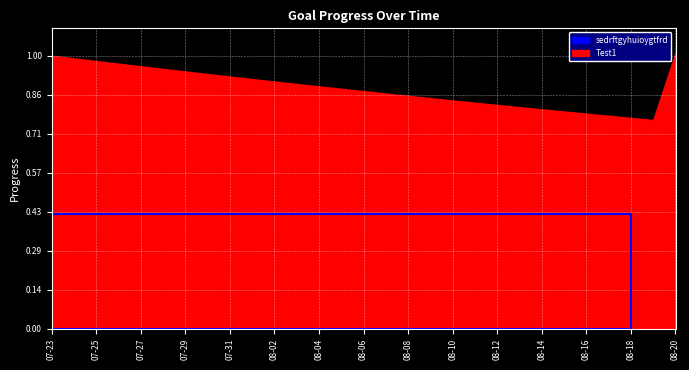

What is the difference between the maximum and minimum values?

0.4